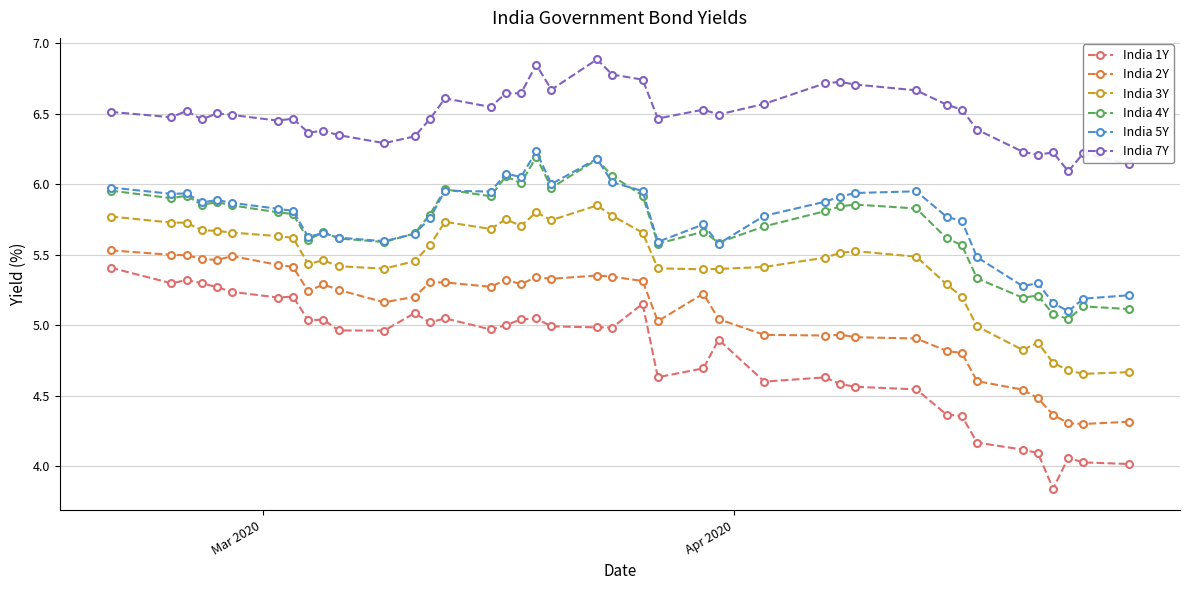

What is the lowest value of the India 5Y series?

5.1